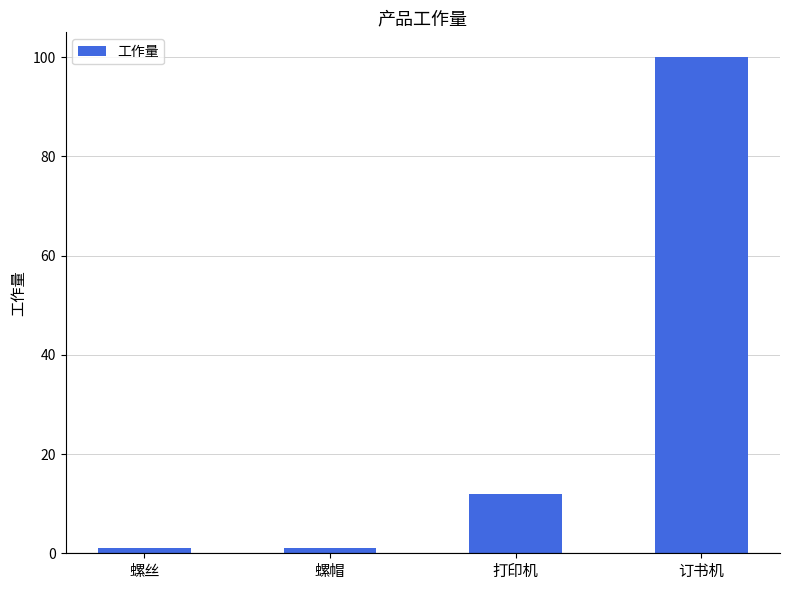

What is the label of the 2nd bar from the left?

螺帽